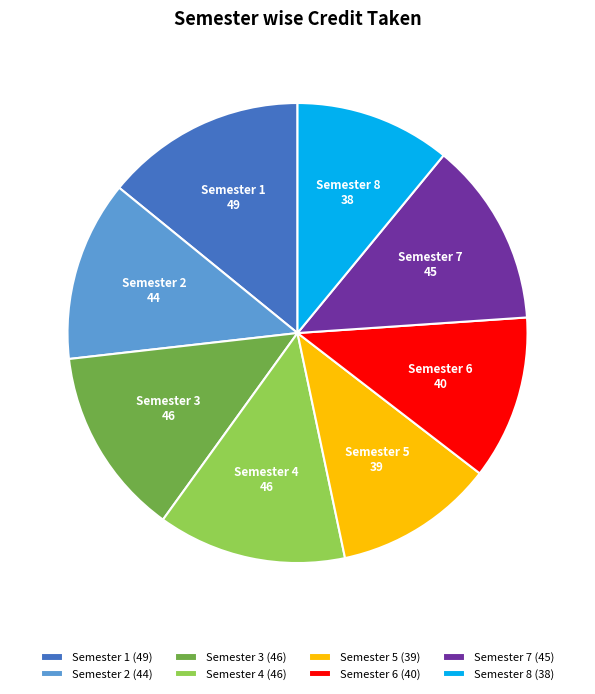

The Semester 2 slice represents 26% of the pie. True or false?

False